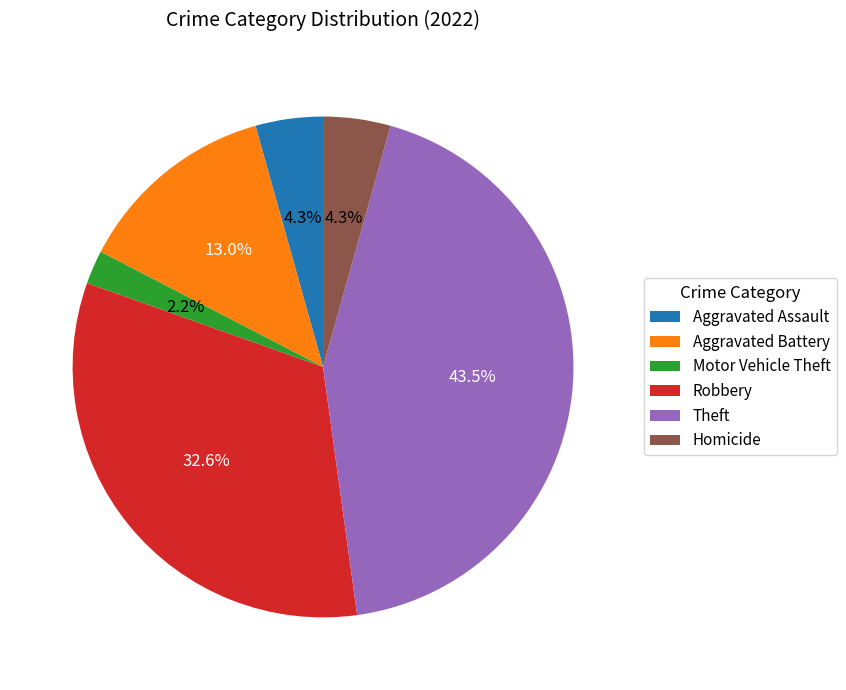

Does any single category account for the majority?

No